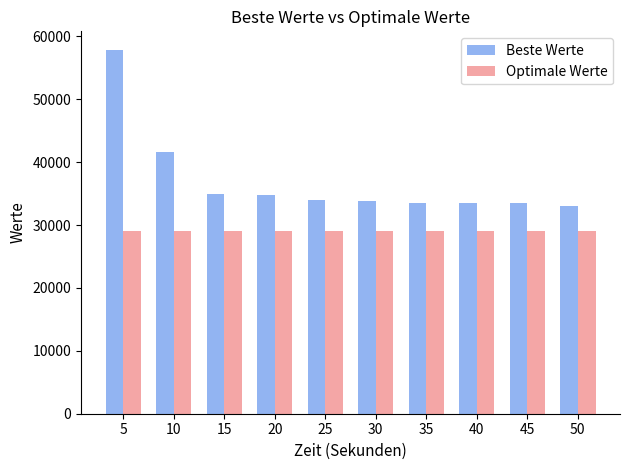

Which label corresponds to the largest value in the chart?

5